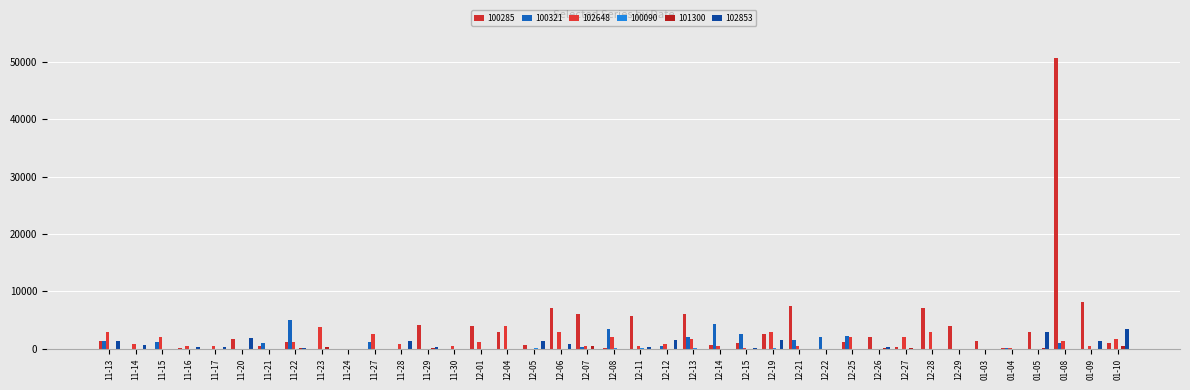

Reading left to right, what are all the values shown in this chart?

100285: 1400	0	0	100	0	1700	500	1200	0	0	0	0	4100	0	4000	2900	600	7100	6000	100	5700	0	6000	700	1000	2650	7500	0	1200	2100	300	7150	4000	1400	200	3000	50800	8100	1000
100321: 1300	0	1100	0	0	0	1000	5000	0	0	1200	0	0	0	0	0	0	0	300	3400	0	400	2000	4300	2500	0	1500	2000	2200	0	0	0	0	0	200	0	1000	0	0
102648: 2920	840	1980	420	520	0	0	1260	3780	0	2500	840	0	520	1260	3980	0	2940	420	2100	420	840	1680	520	100	2940	420	0	2010	0	2100	2940	0	0	100	0	1360	520	1680
100090: 5	4	0	0	4	20	2	30	0	0	40	0	24	6	0	0	62	12	6	60	110	42	78	0	0	93	0	0	0	0	0	0	0	0	0	0	0	0	0
101300: 0	0	0	0	0	0	0	60	320	0	0	40	71	0	0	0	0	40	500	0	0	0	0	30	20	0	0	0	2	60	220	40	0	20	20	85	0	0	460
102853: 1300	650	0	260	260	1950	0	130	0	0	0	1300	260	0	0	0	1300	780	0	0	390	1560	0	0	130	1560	0	0	0	390	0	0	0	0	0	2990	0	1430	3380